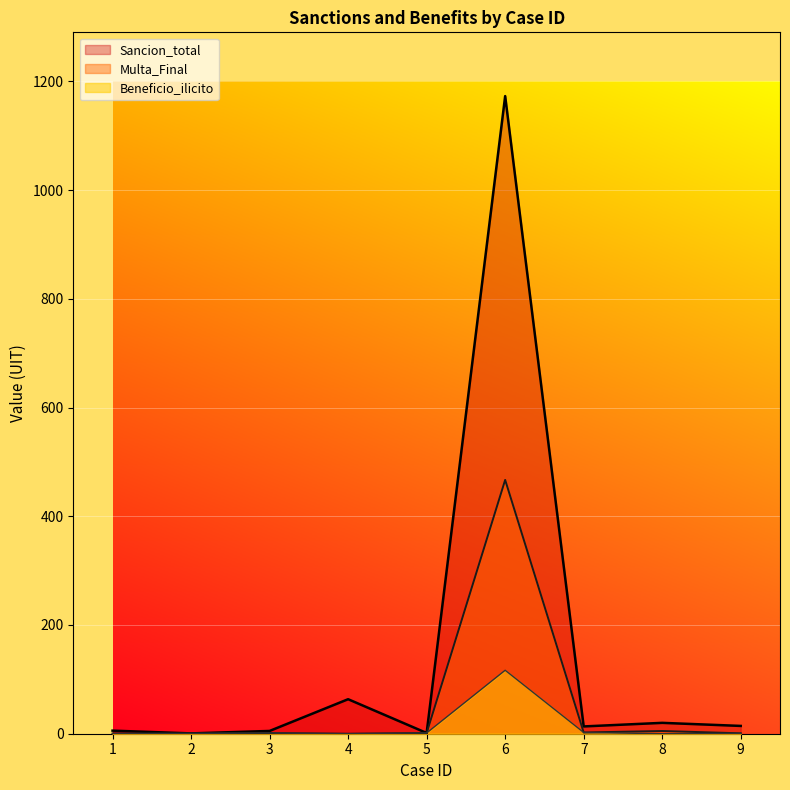

True or false: Beneficio_ilicito has more than 2 interior local peaks.

False